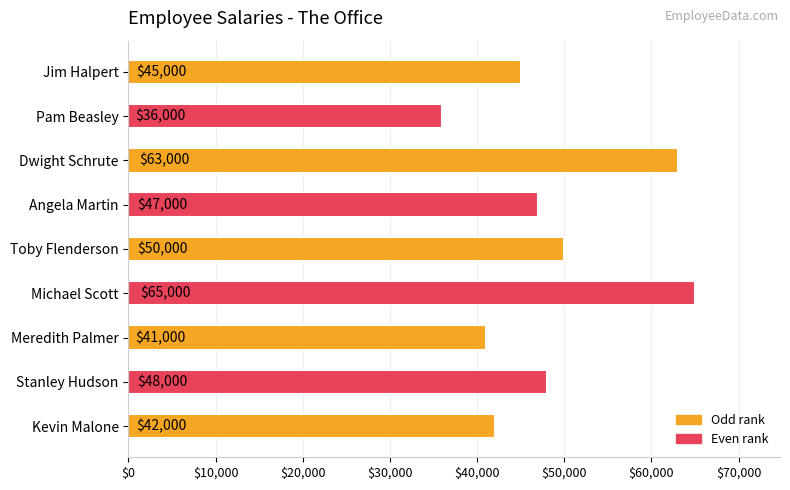

What is the difference between the second highest and minimum values?

27000